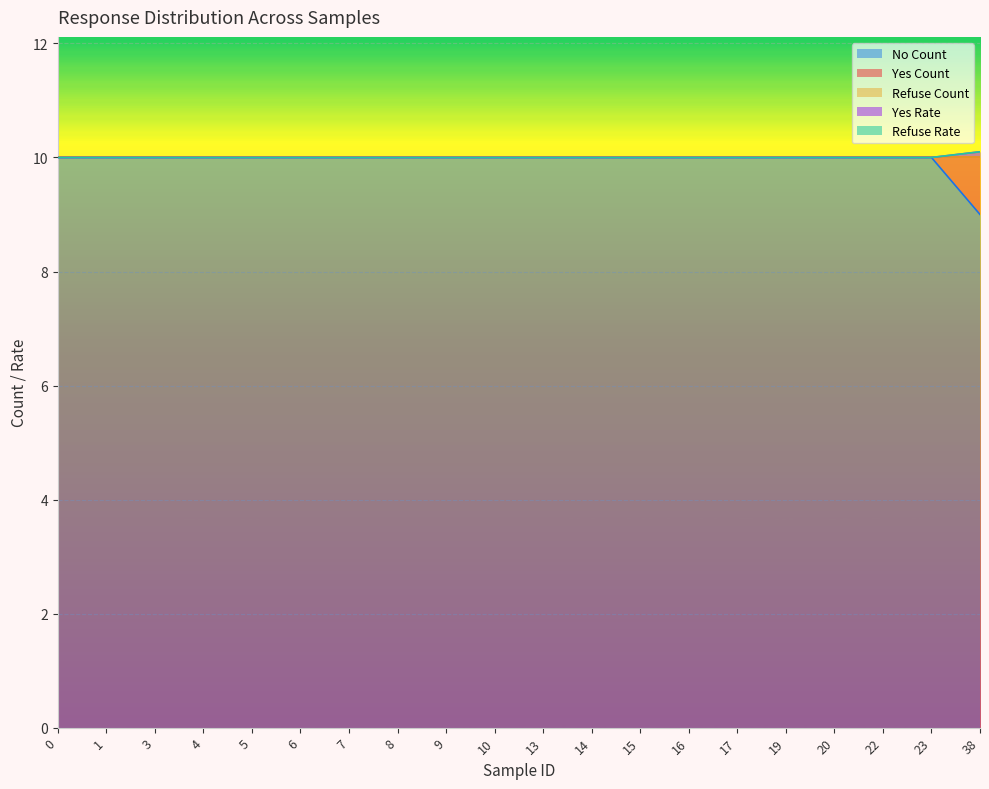

What is the average value of the no_num series?

10.0